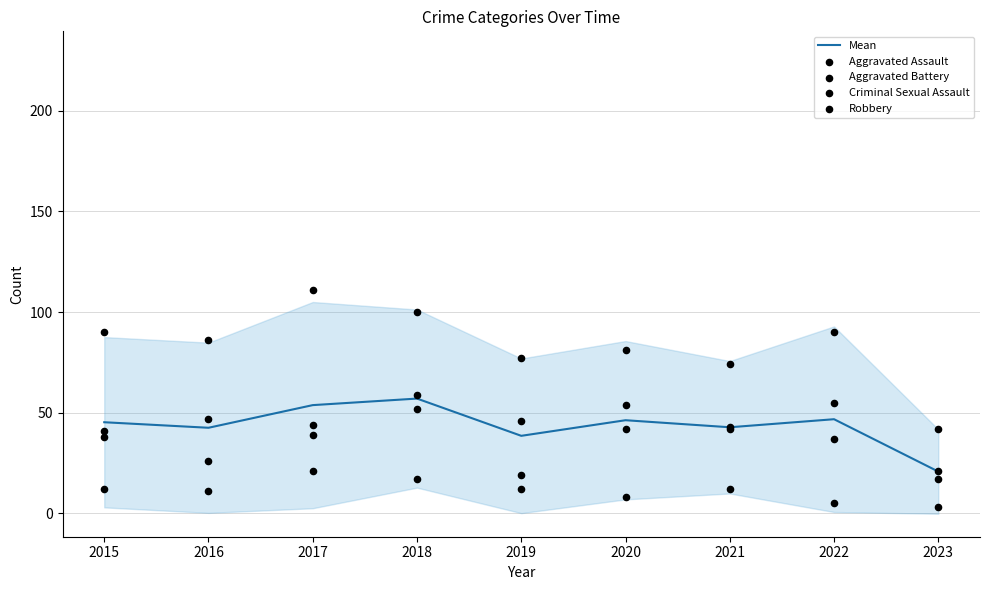

At which category is the sum across all series the highest?

2018